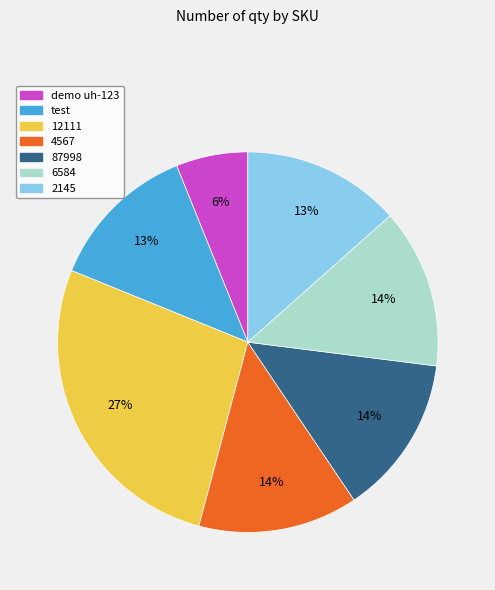

To the nearest percent, what is the average slice percentage?

14%